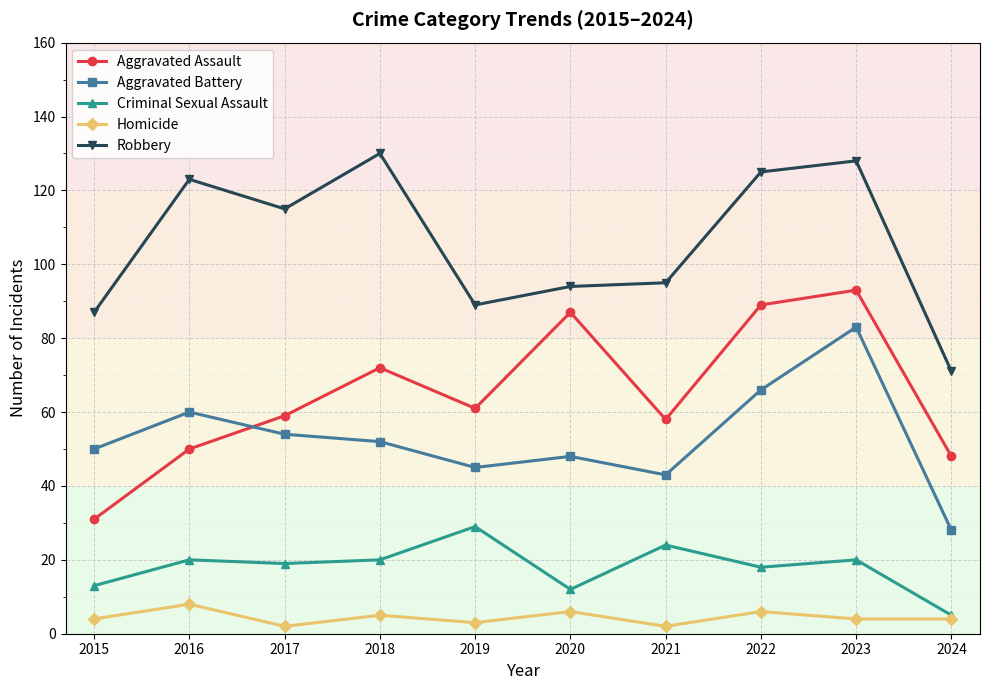

Does the chart display data point markers on the line(s)?

Yes